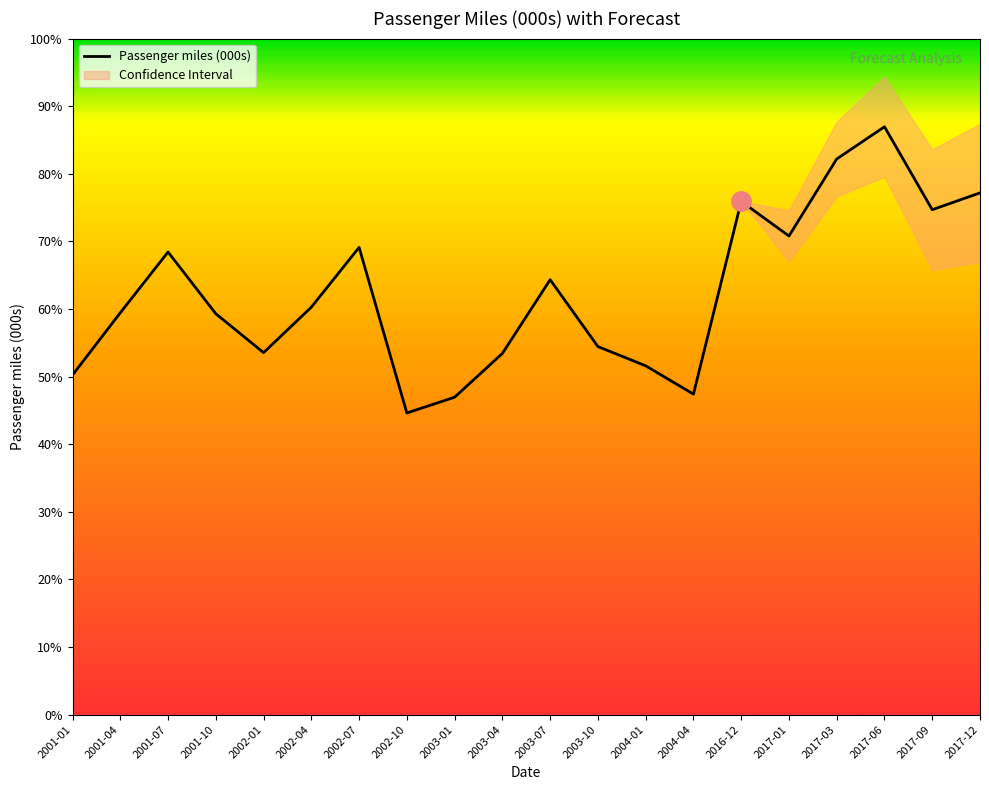

Approximately how many times larger is the value at 2016-12 compared to 2017-12?

1.0